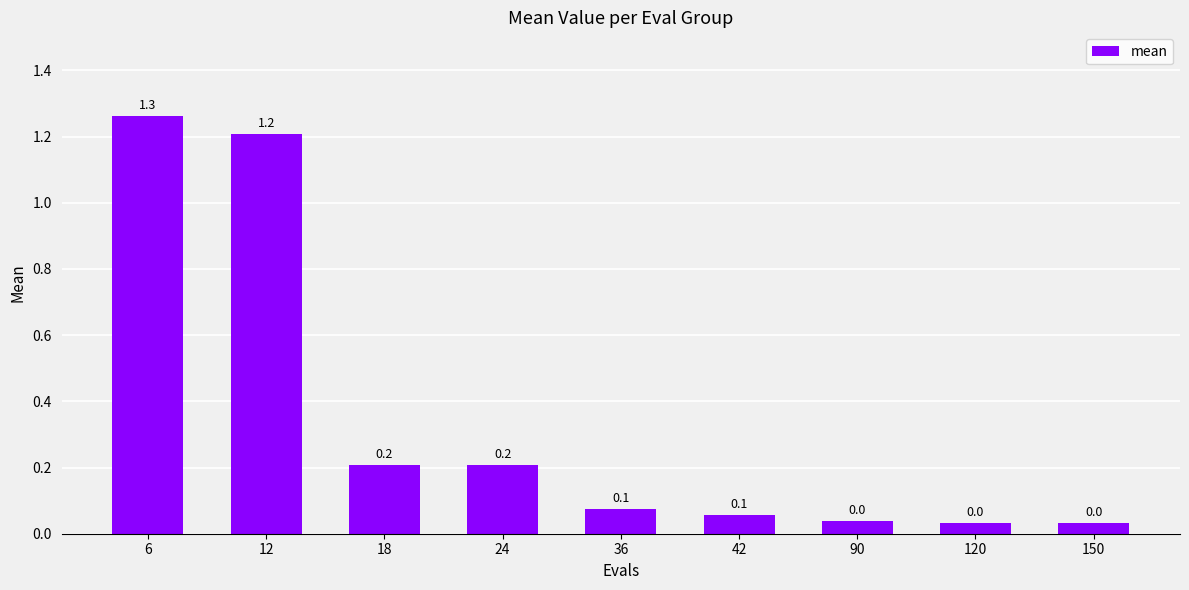

The value at 24 is 0.0. True or false?

False